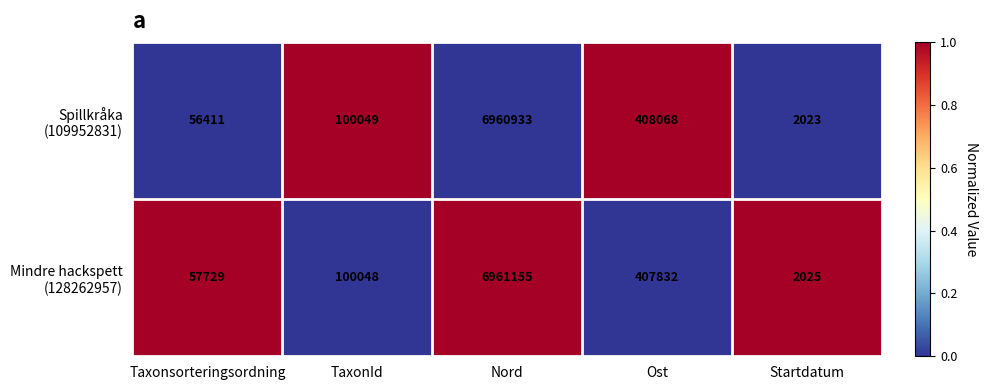

At which category is the sum across all series the highest?

Nord